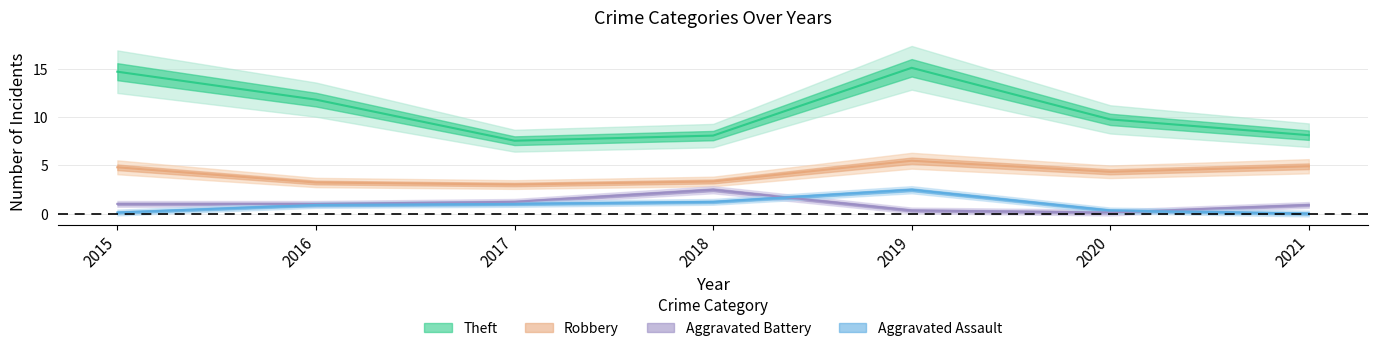

Is this an area chart (filled region under the line)?

No